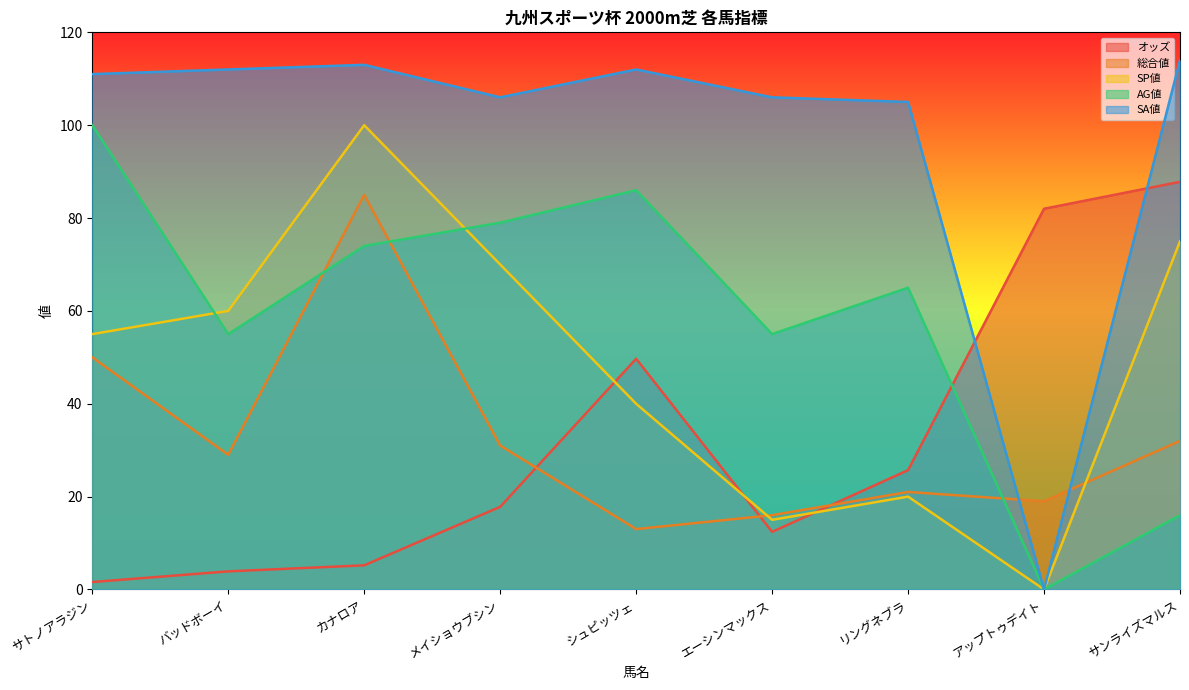

Reading right to left, list all the values displayed in this chart.

オッズ: 87.8	82.0	25.7	12.4	49.7	17.8	5.2	3.9	1.6
総合値: 32.0	19.0	21.0	16.0	13.0	31.0	85.0	29.0	50.0
SP値: 75.0	0.0	20.0	15.0	40.0	70.0	100.0	60.0	55.0
AG値: 16.0	0.0	65.0	55.0	86.0	79.0	74.0	55.0	100.0
SA値: 114.0	0.0	105.0	106.0	112.0	106.0	113.0	112.0	111.0